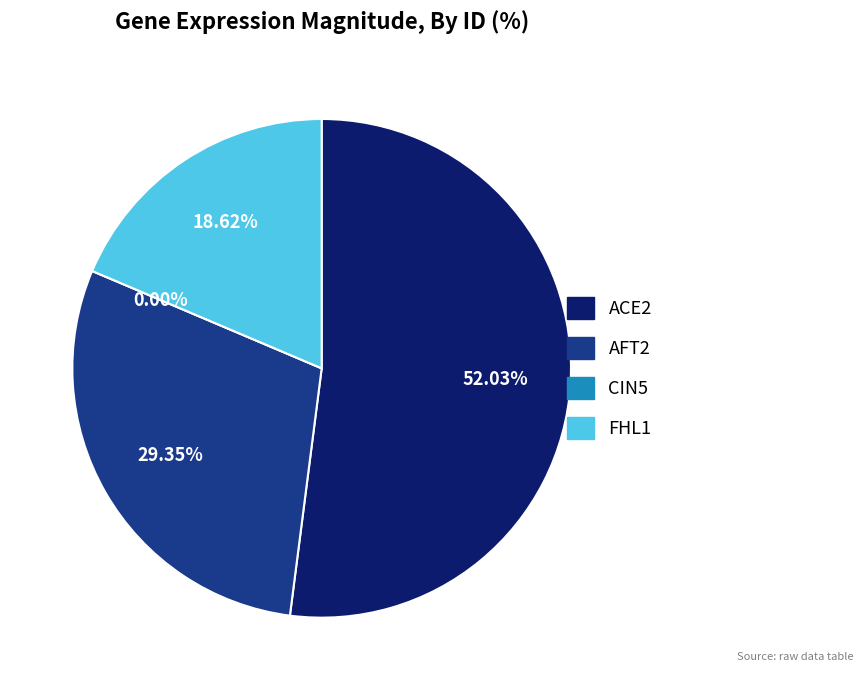

To the nearest percent, what is the difference between the largest and smallest slice percentages?

52%